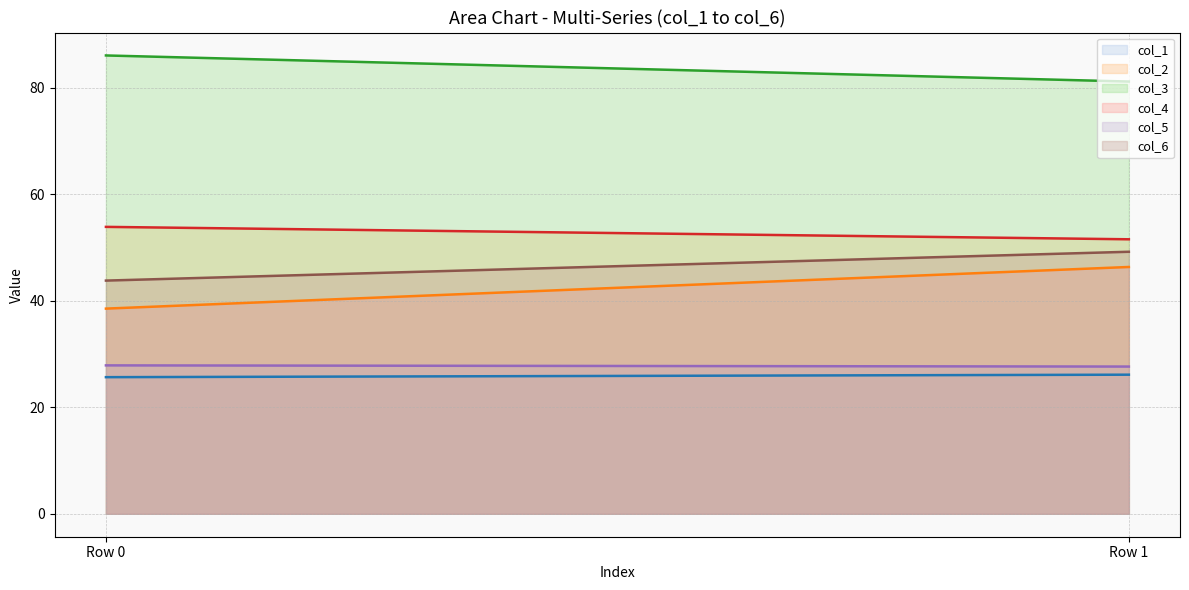

Which series has the widest spread of values?

col_4